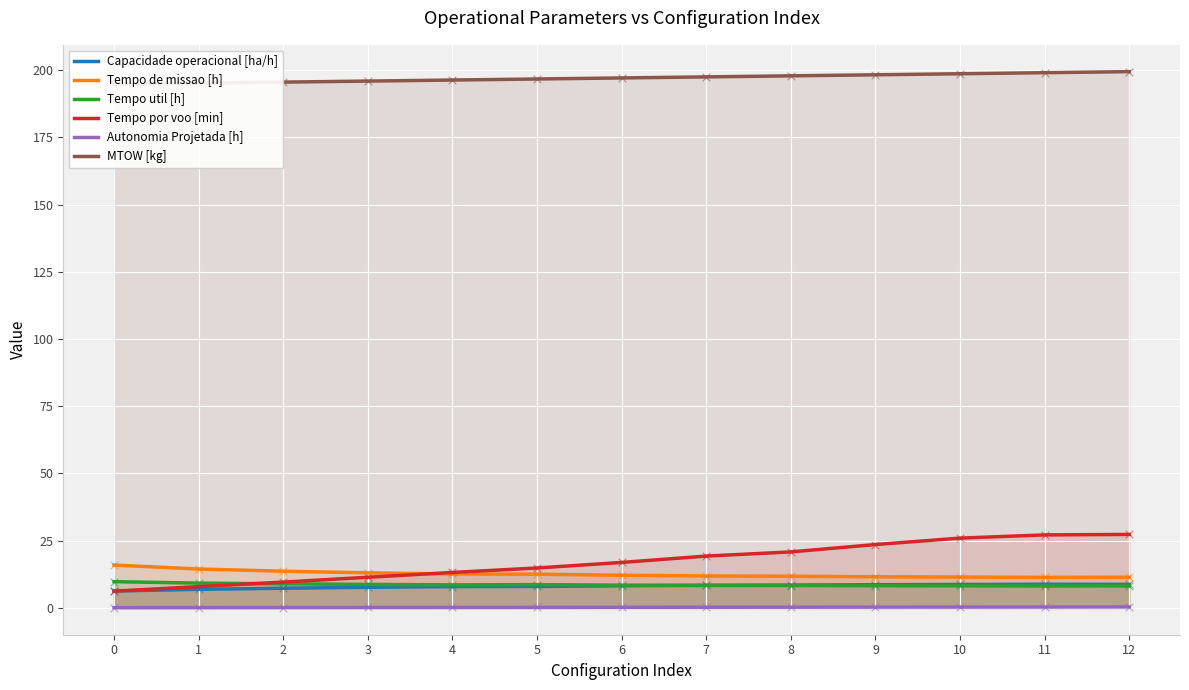

What are all the series names shown in the legend?

Capacidade operacional [ha/h], Tempo de missao [h], Tempo util [h], Tempo por voo [min], Autonomia Projetada [h], MTOW [kg]